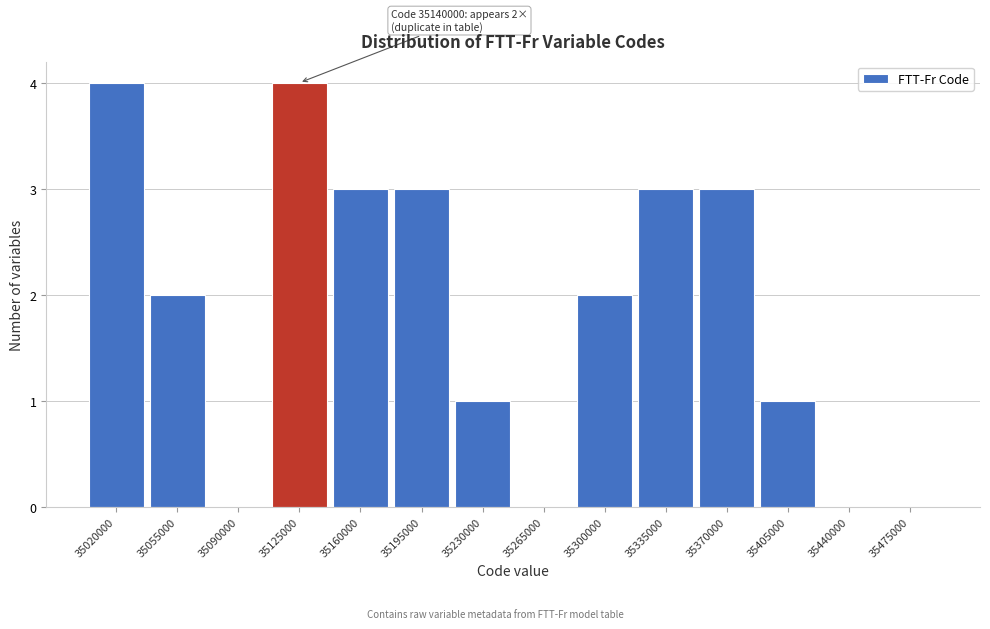

Reading left to right, what are all the values shown in this chart?

35020000=4	35055000=2	35090000=0	35125000=4	35160000=3	35195000=3	35230000=1	35265000=0	35300000=2	35335000=3	35370000=3	35405000=1	35440000=0	35475000=0